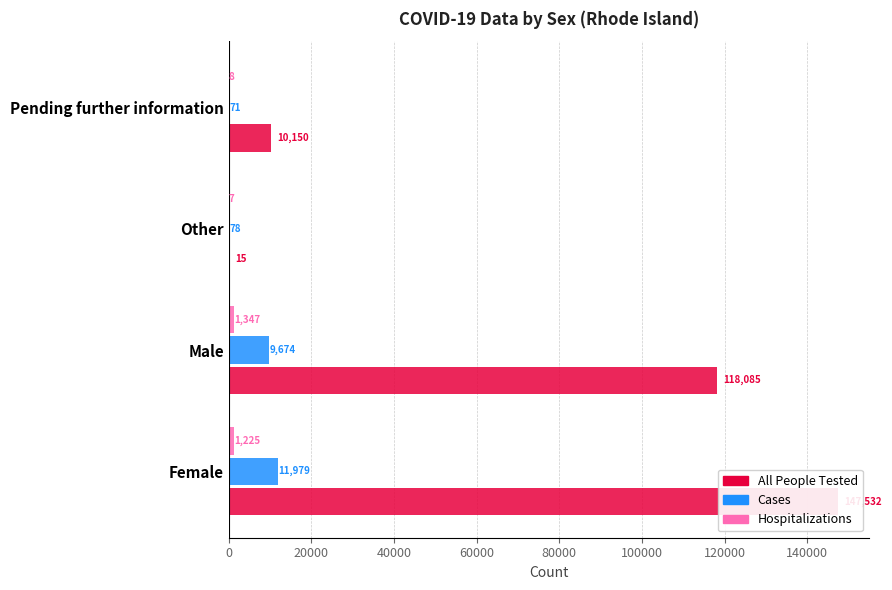

What are all the series names shown in the legend?

All People Tested, Cases, Hospitalizations